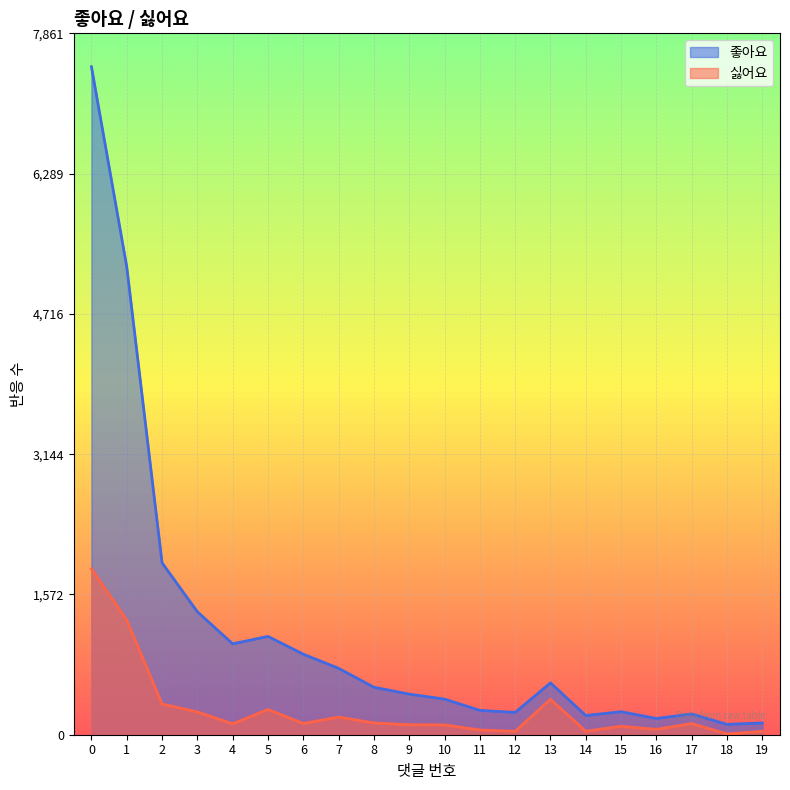

Which series has the widest spread of values?

좋아요